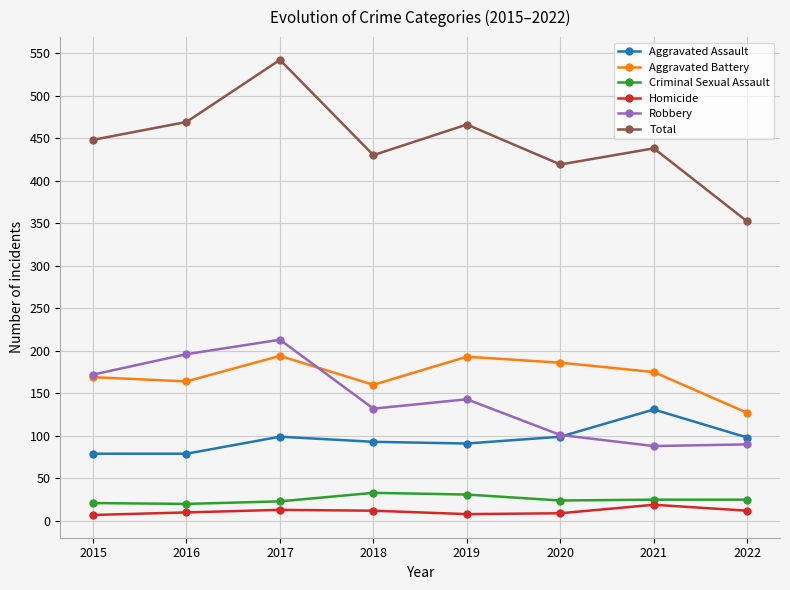

What is the maximum value for Aggravated Battery?

194